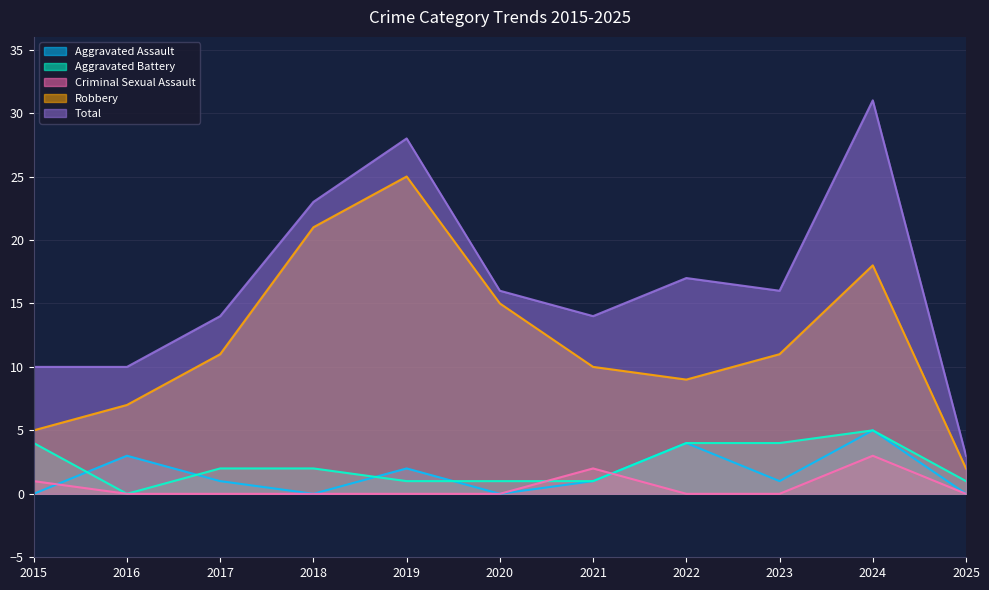

Rank the categories by Aggravated Battery value from highest to lowest.

2024, 2015, 2022, 2023, 2017, 2018, 2019, 2020, 2021, 2025, 2016